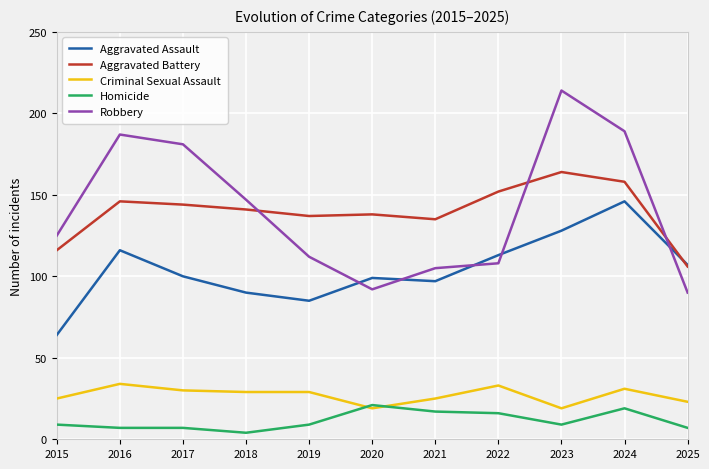

Is it true that Robbery equals 189 at 2024?

True